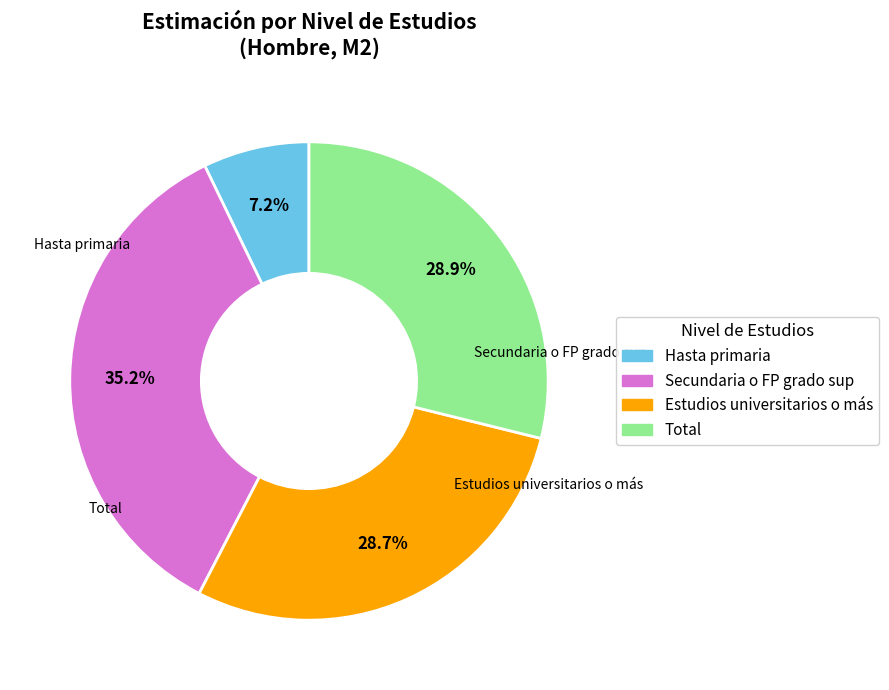

To the nearest percent, what is the combined percentage of Total and Estudios universitarios o más?

58%